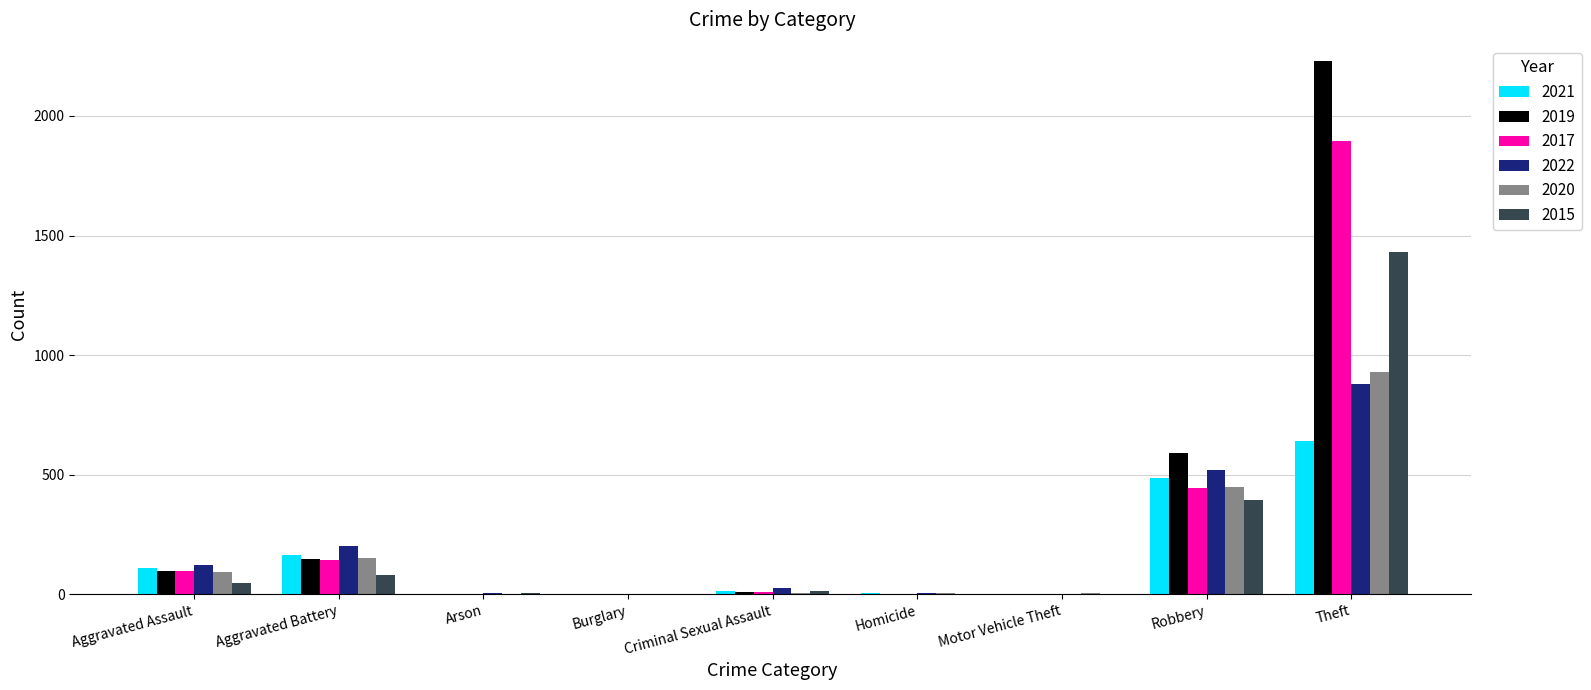

Which label corresponds to the largest value in the chart?

Theft